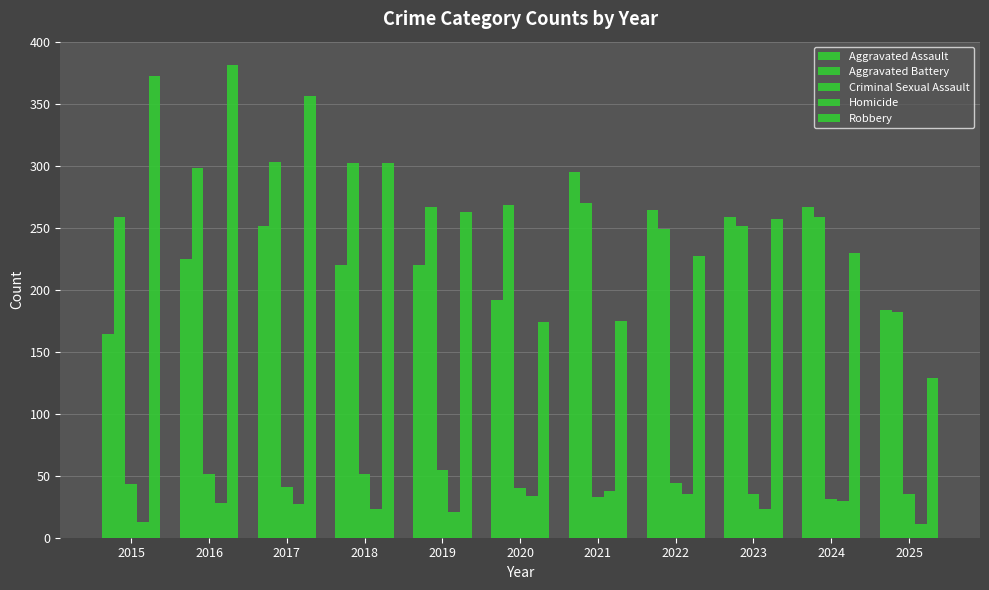

What is the value of the Homicide bar at the 8th from the left?

35